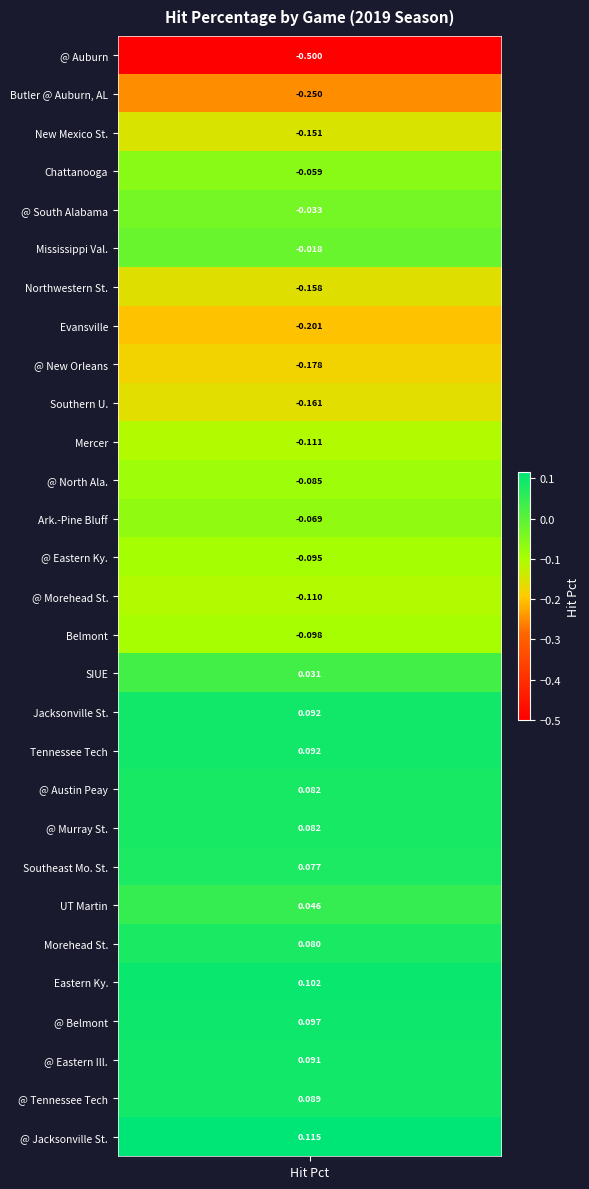

What is the change in value from 14 to 23?

+0.2